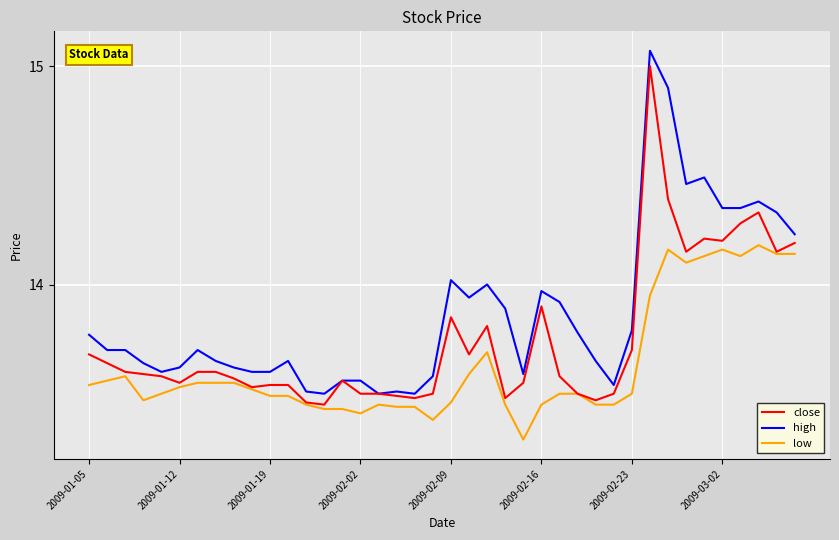

Does the chart display data point markers on the line(s)?

No